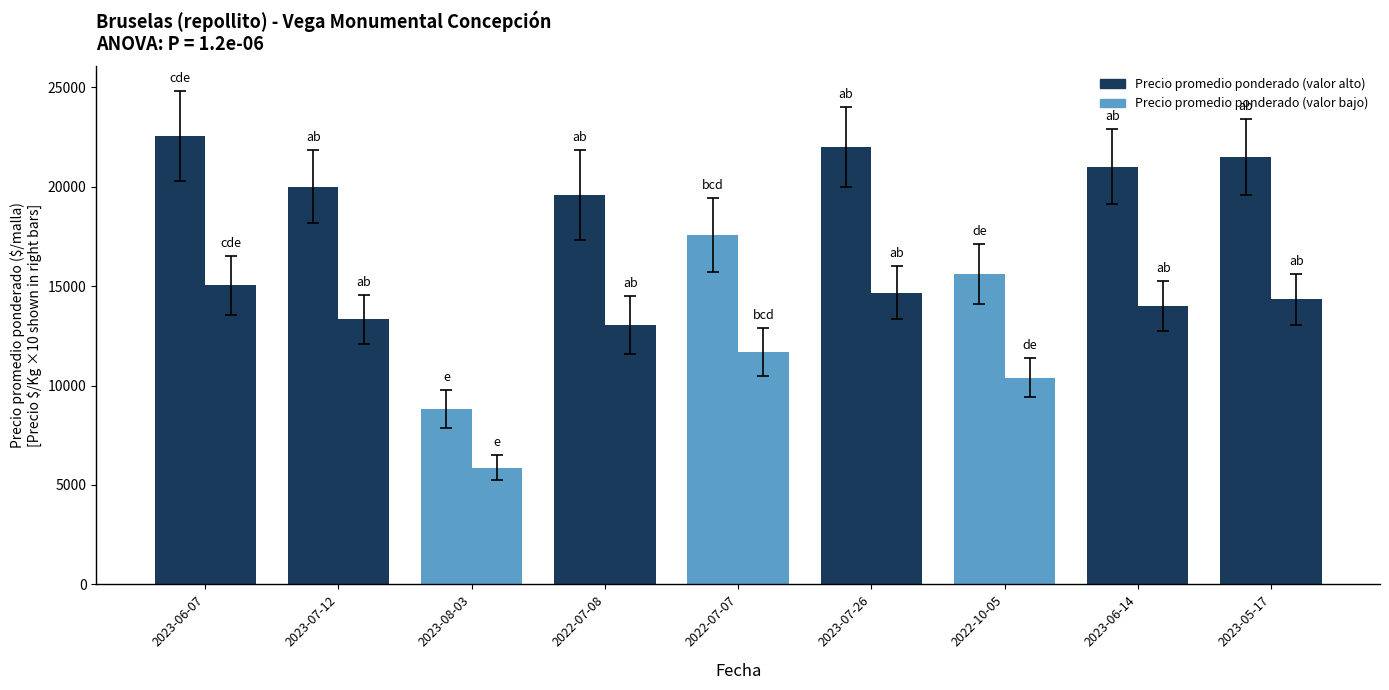

Which category has the highest value across all series?

2023-06-07